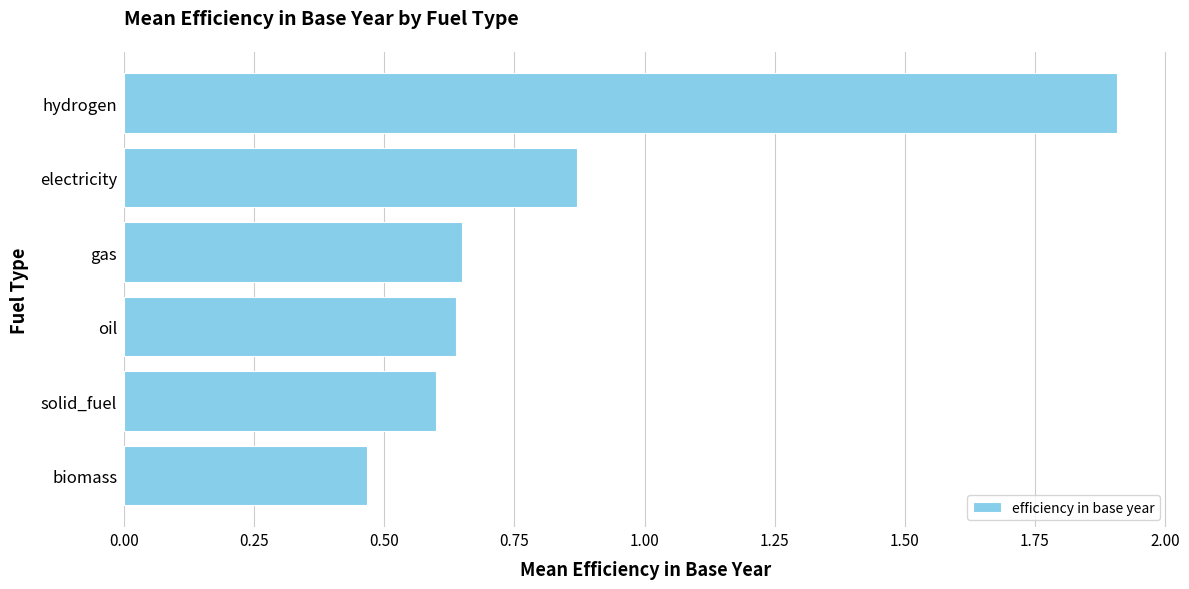

At which label is the value closest to 1?

electricity